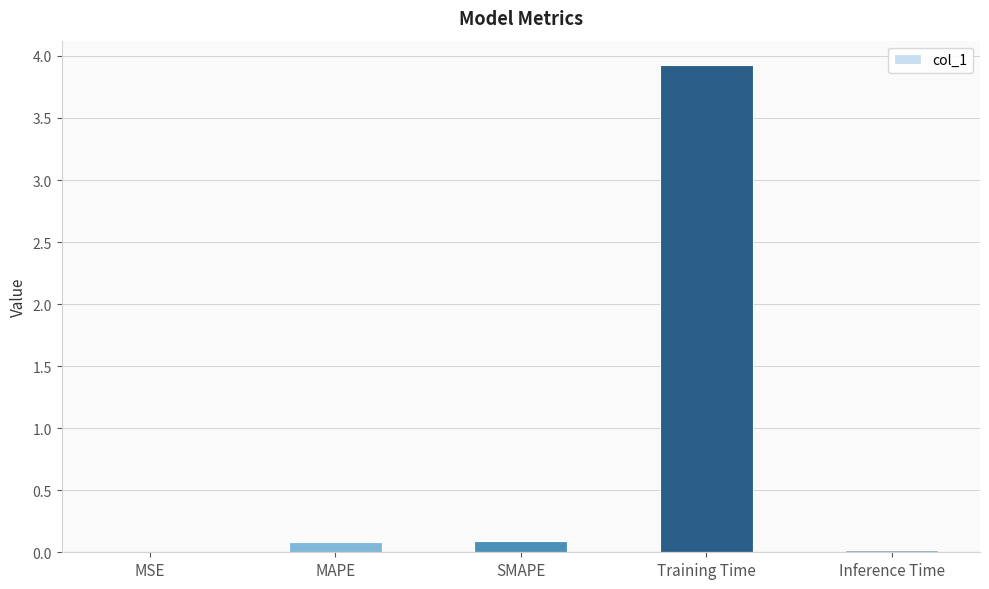

Which label corresponds to the largest value in the chart?

Training Time